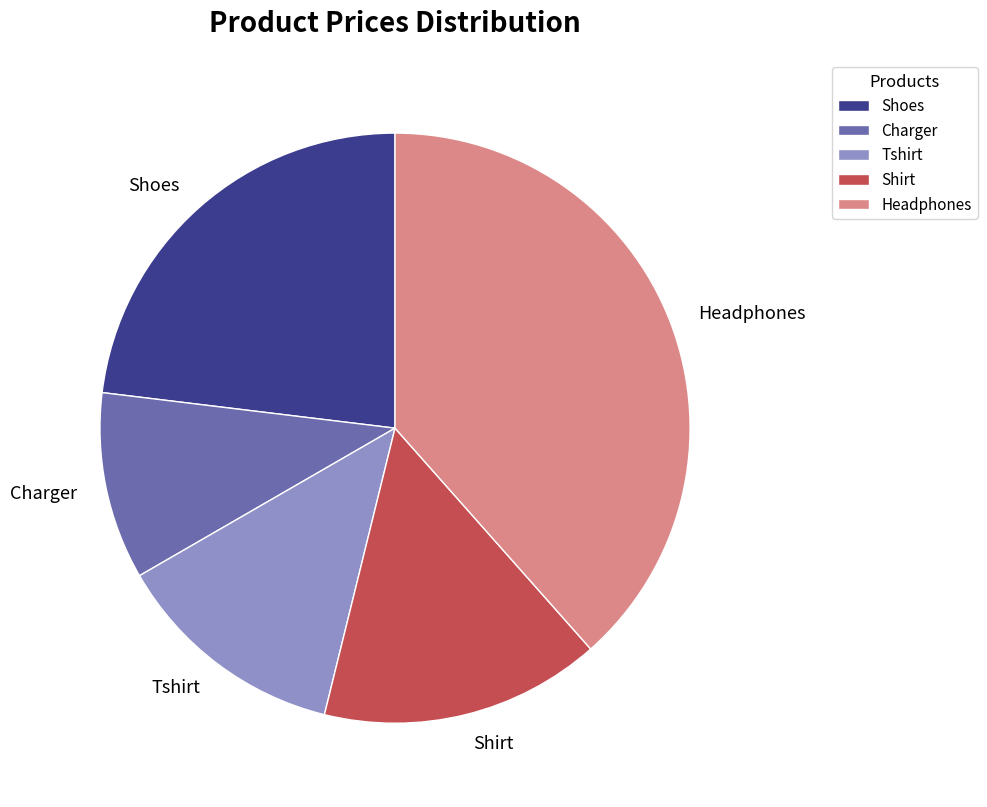

Which category has the smallest portion of the pie?

Charger